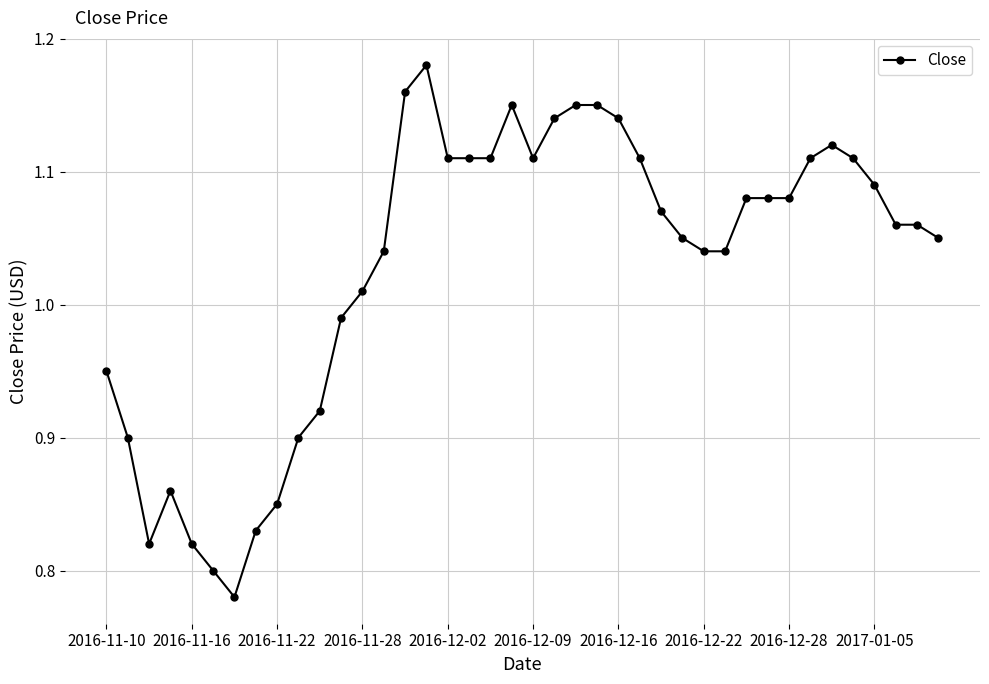

What is the sum of all values?

41.1